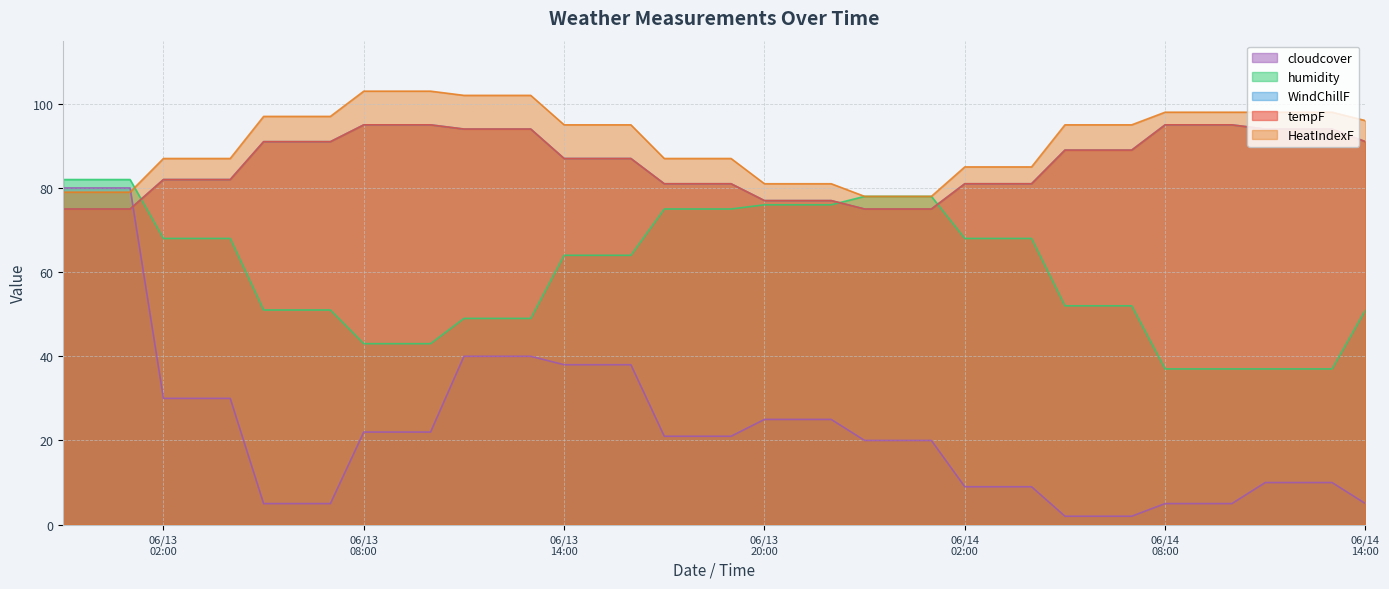

At which label does cloudcover first exceed 21?

2021-06-12 23:00:00